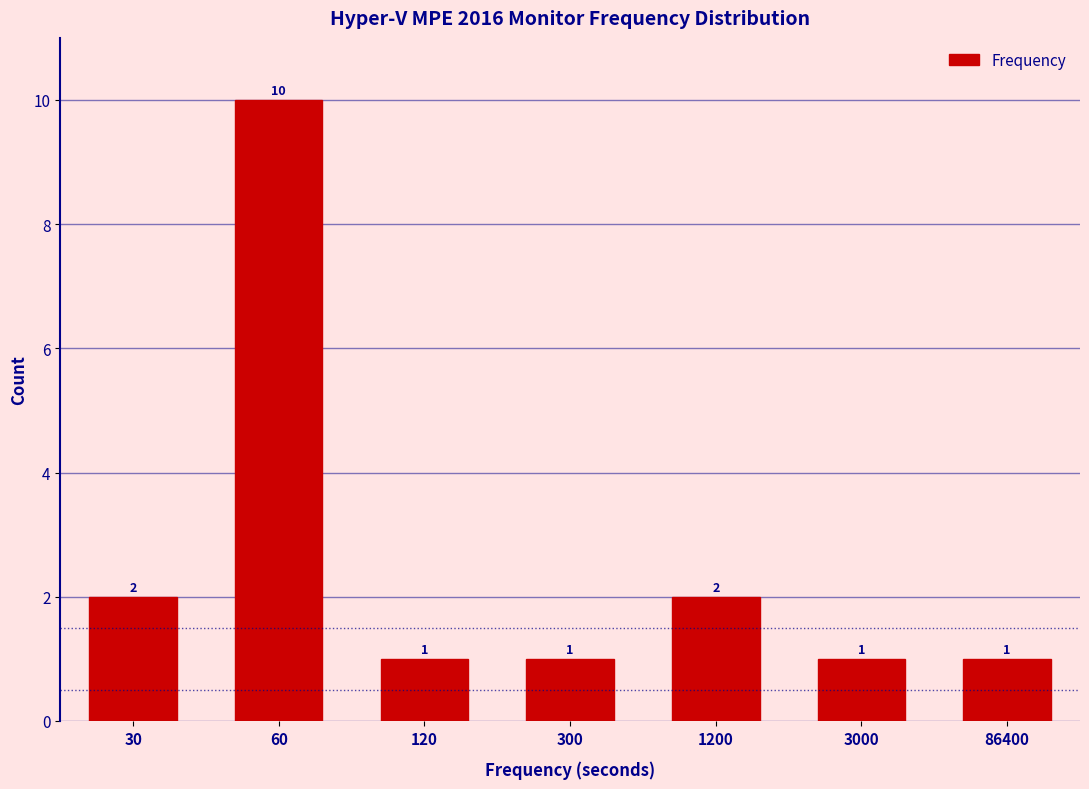

Reading left to right, list all the values displayed in this chart.

30=2	60=10	120=1	300=1	1200=2	3000=1	86400=1